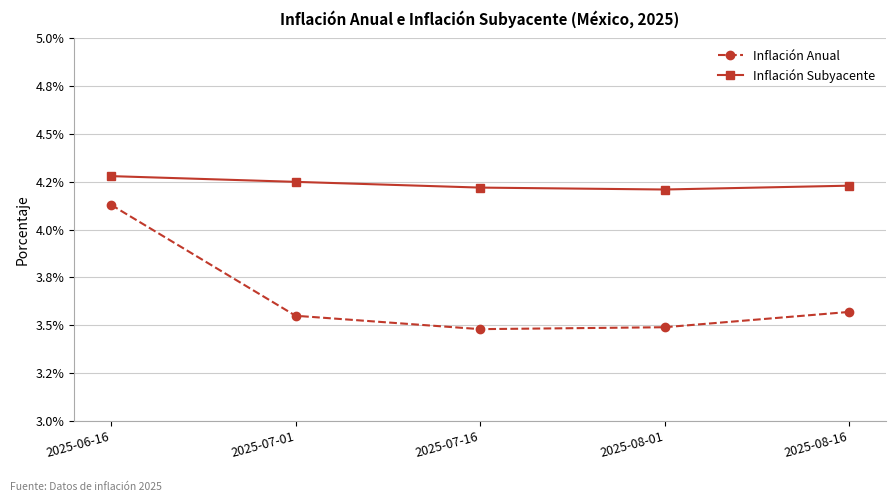

Is the value of Inflación Subyacente at 2025-06-16 greater than the value of Inflación Anual at 2025-06-16?

Yes